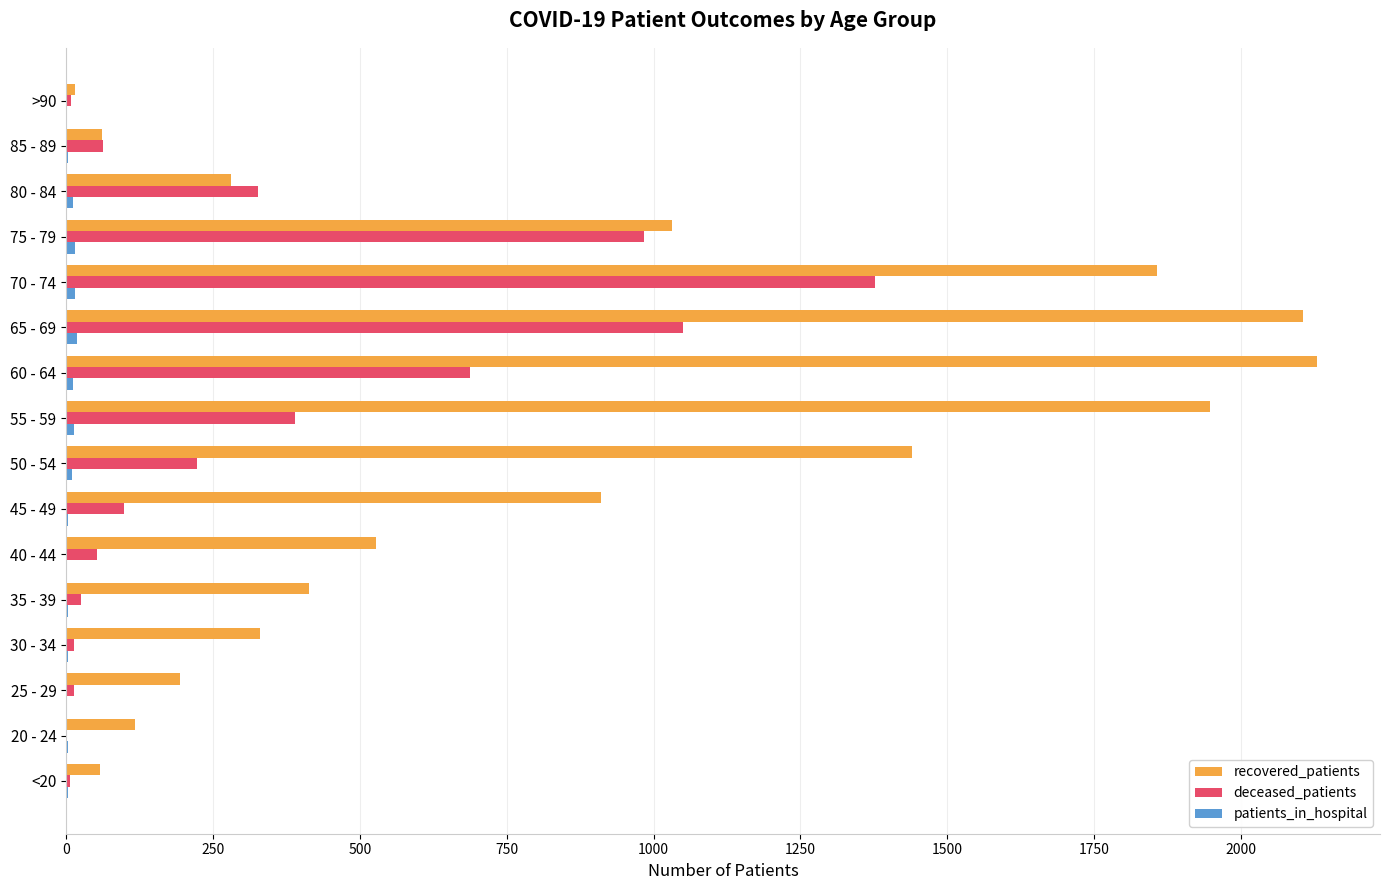

What is the greatest value displayed?

2130